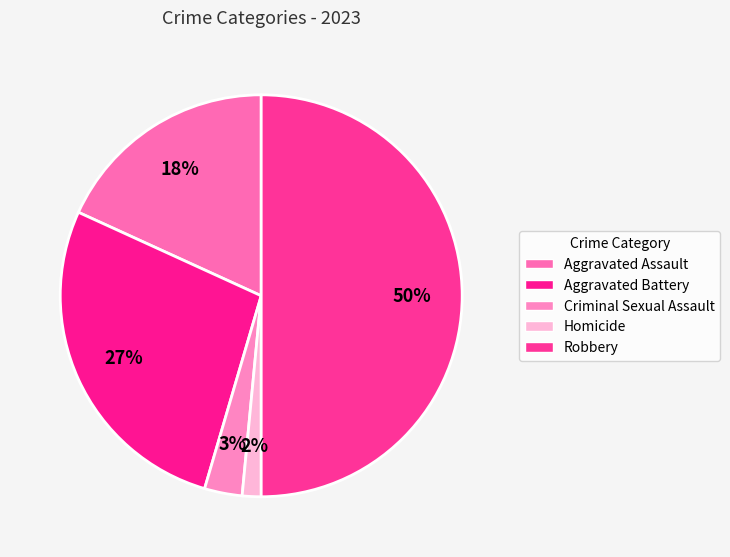

To the nearest percent, what is the combined percentage of Aggravated Battery and Robbery?

77%